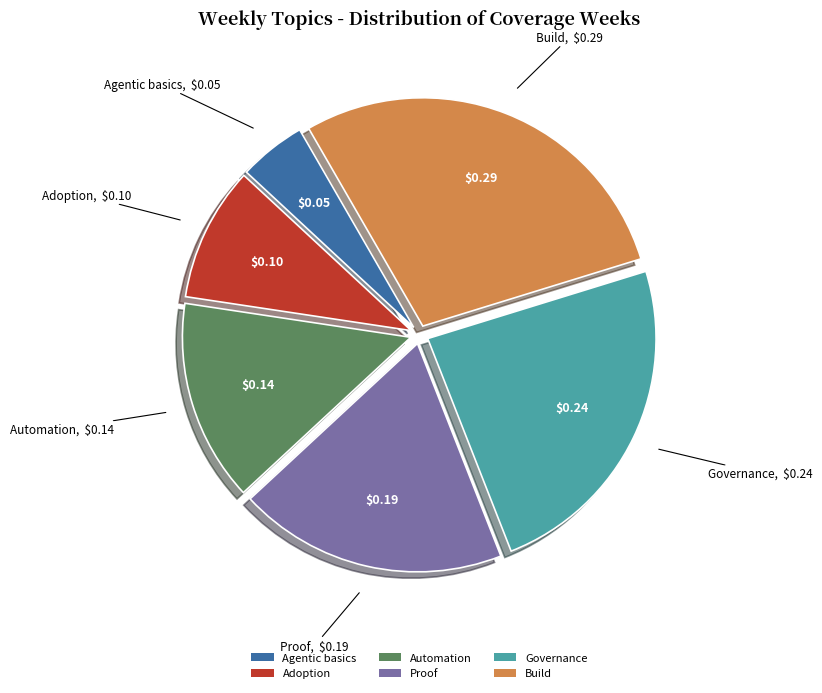

Which category has the smallest portion of the pie?

Agentic basics